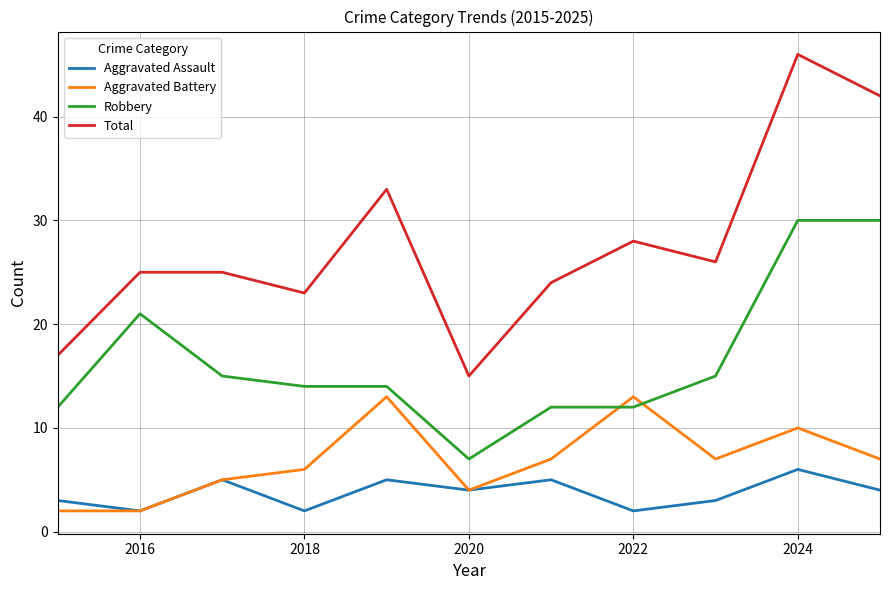

Reading left to right, extract all data points from this chart.

Aggravated Assault: 3	2	5	2	5	4	5	2	3	6	4
Aggravated Battery: 2	2	5	6	13	4	7	13	7	10	7
Robbery: 12	21	15	14	14	7	12	12	15	30	30
Total: 17	25	25	23	33	15	24	28	26	46	42